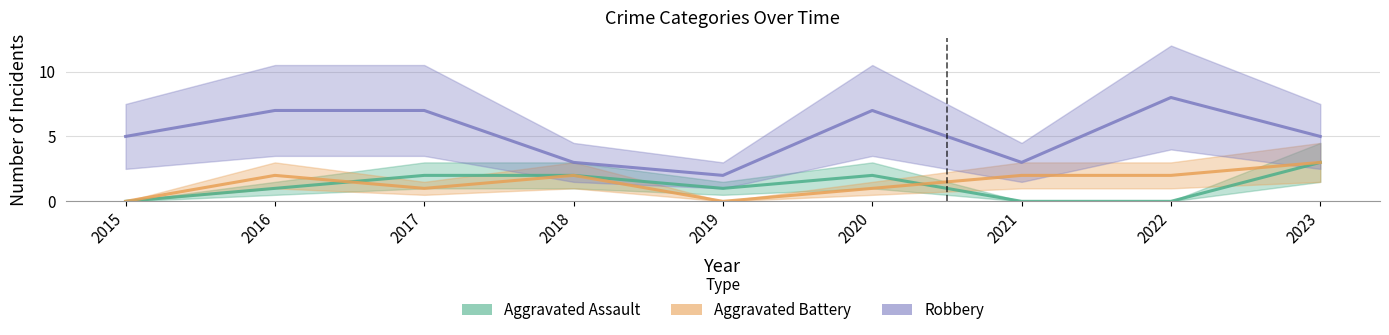

Between 2015 and 2020, which series saw the biggest shift?

Aggravated Assault